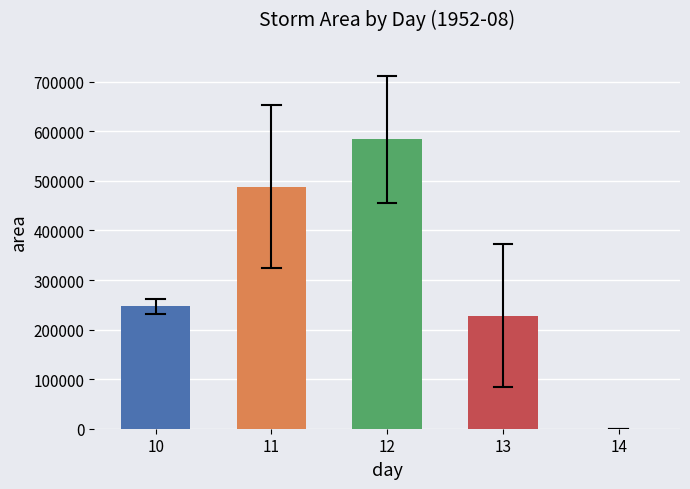

What is the greatest value displayed?

583671.9